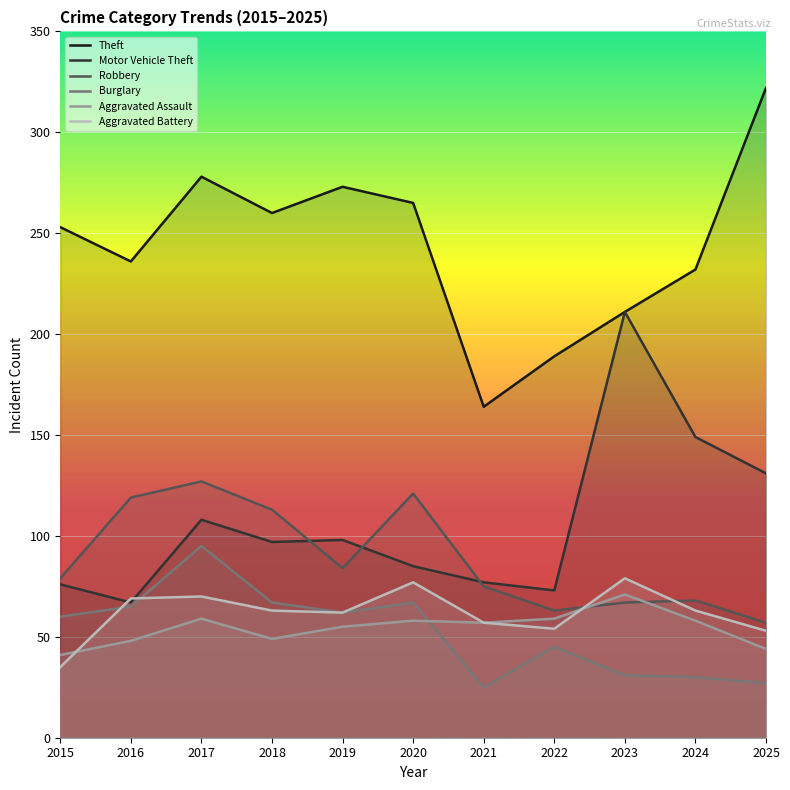

At how many categories does at least one series exceed 85?

11